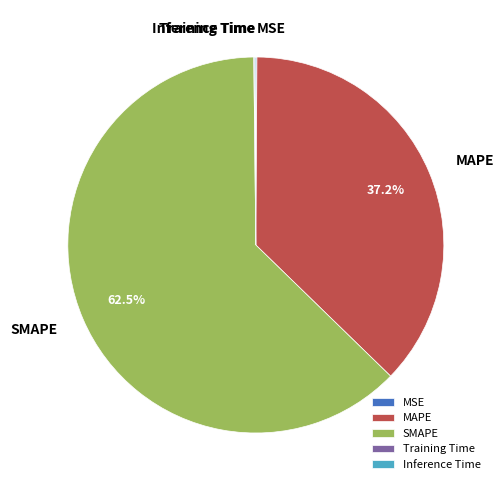

Which slice represents more than half of the pie?

SMAPE